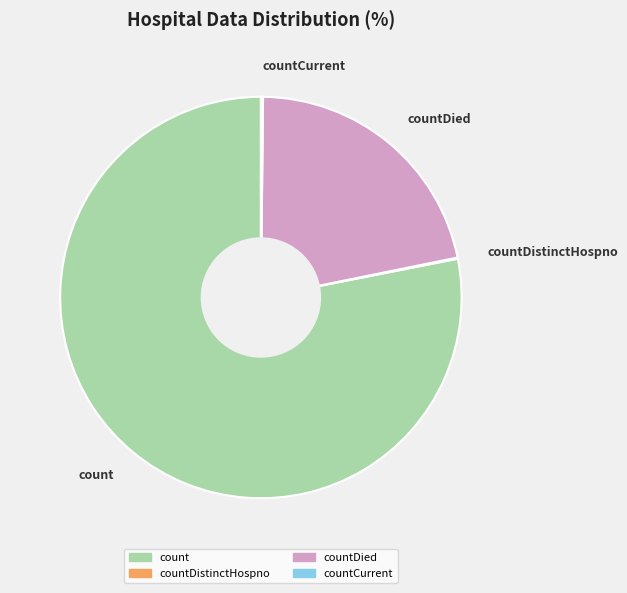

Which slice is the largest?

count